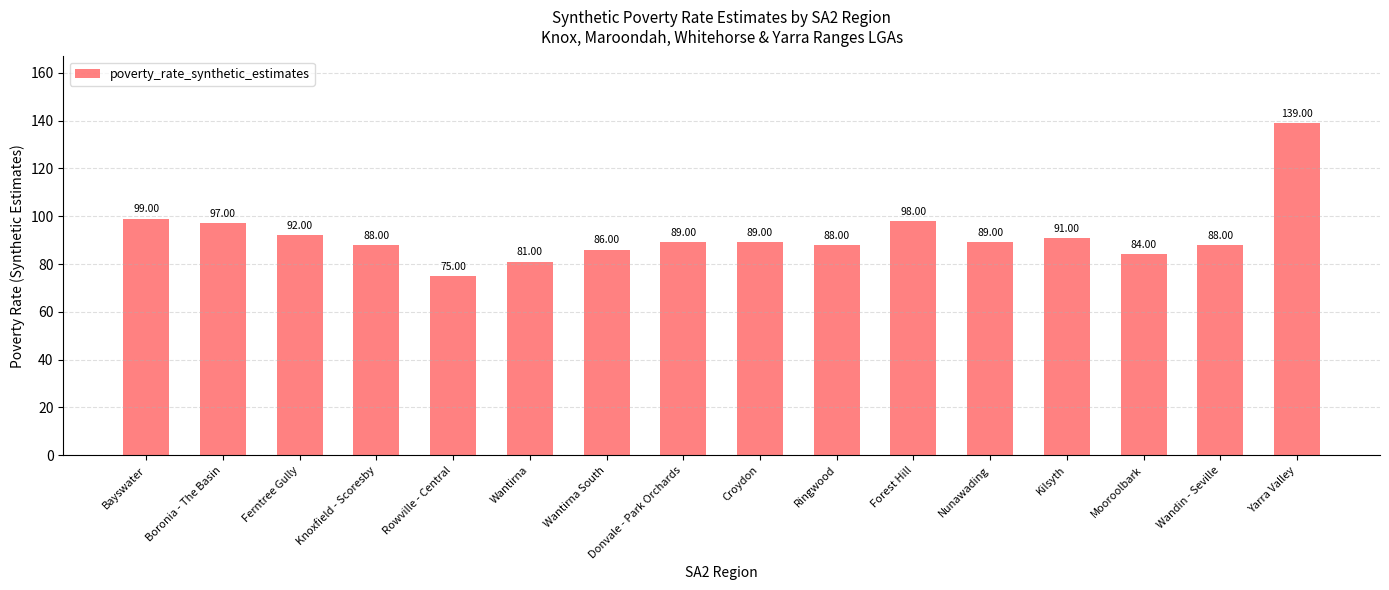

Reading left to right, extract all data points from this chart.

99	97	92	88	75	81	86	89	89	88	98	89	91	84	88	139